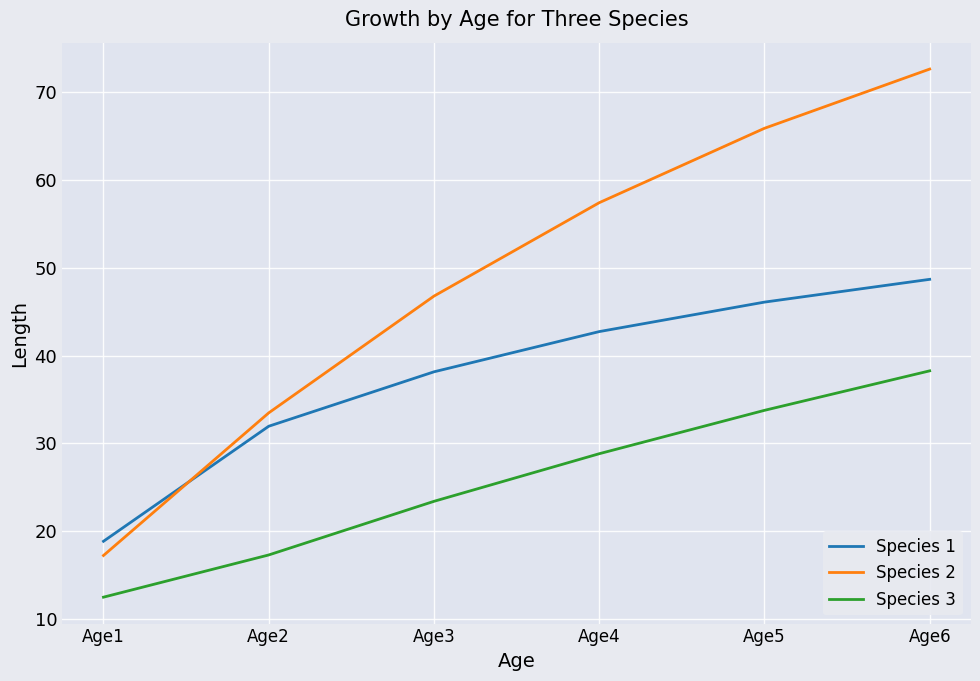

True or false: Species 3 has more than 2 interior local peaks.

False